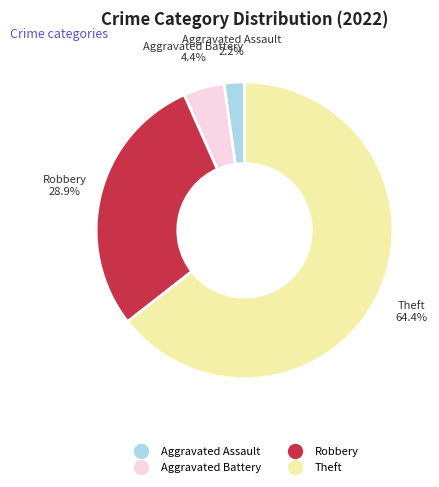

To the nearest percent, what is the average slice percentage?

25%